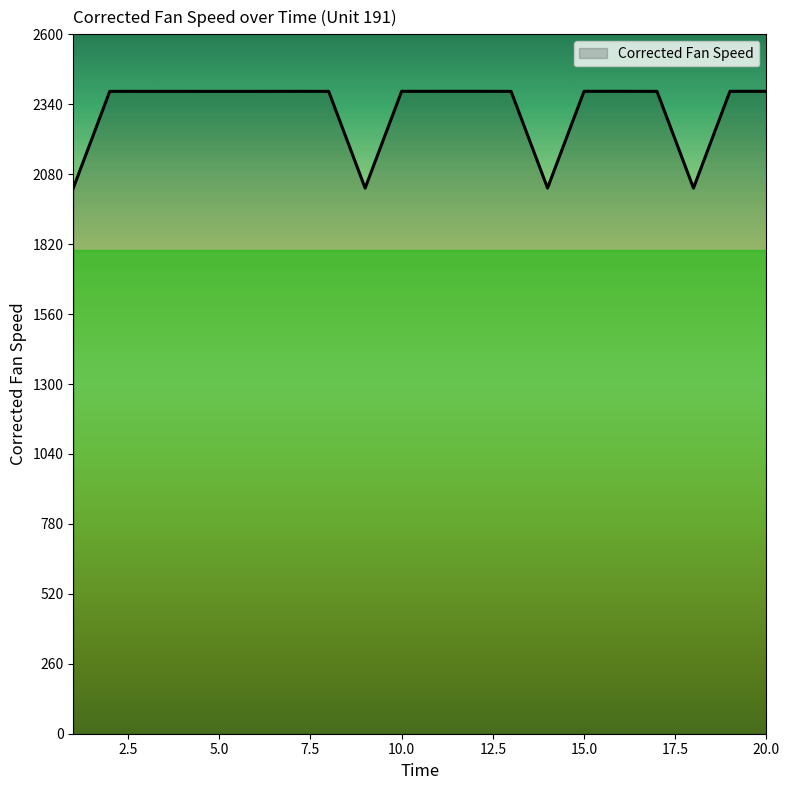

What is the average value?

2316.2